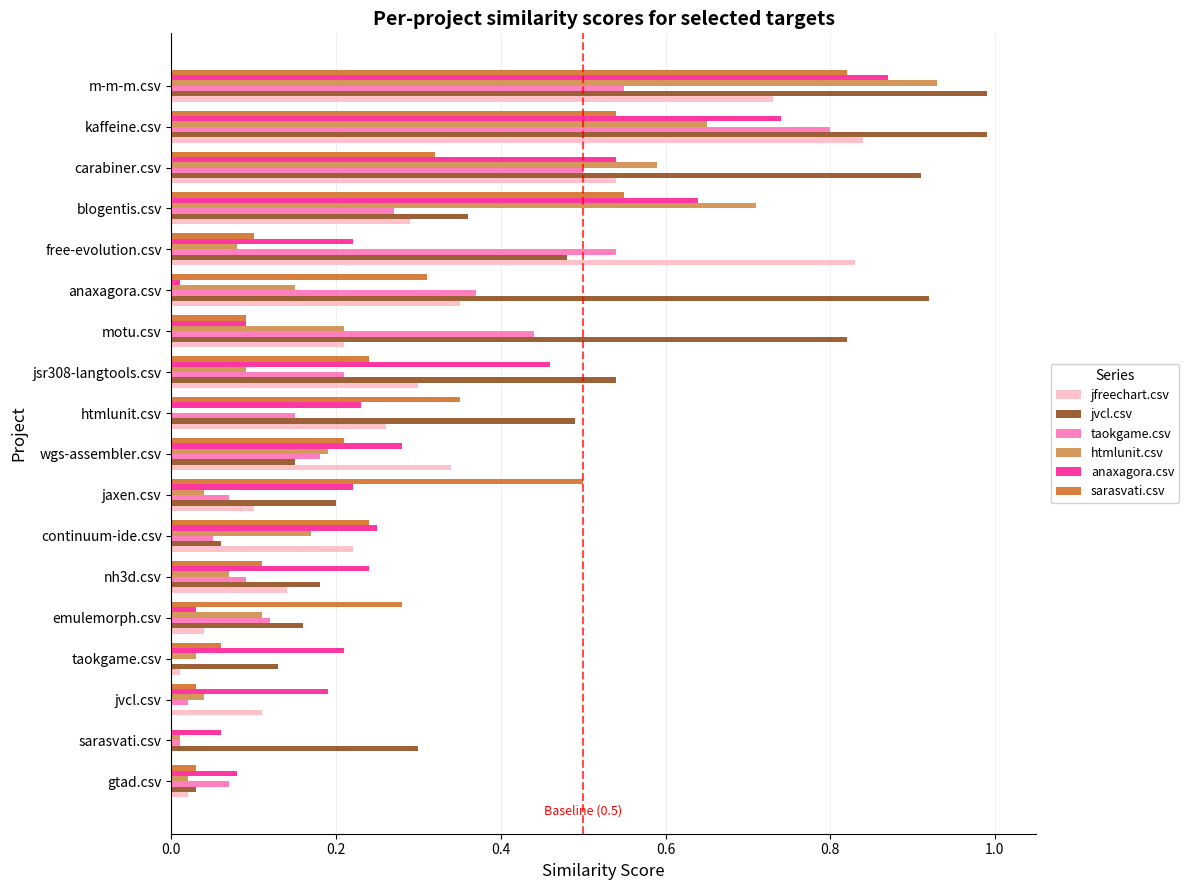

Count the number of data series in this chart.

6